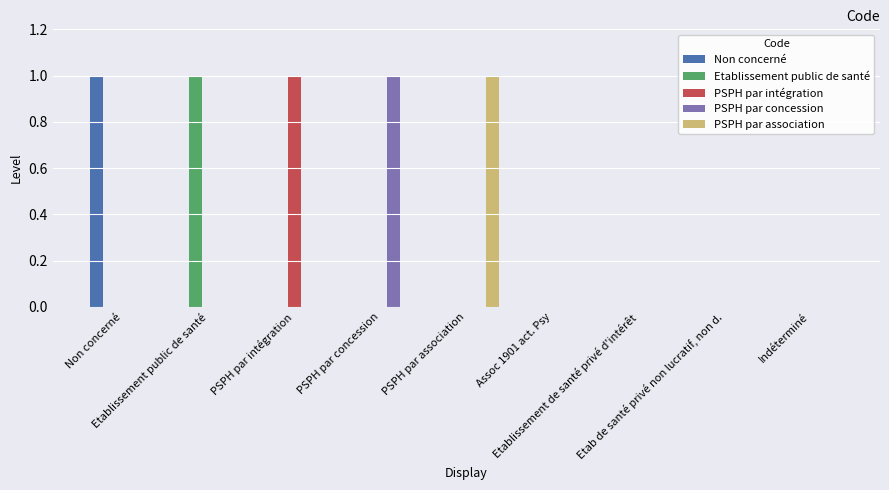

Is it true that Etablissement public de santé equals 0 at Indéterminé?

False